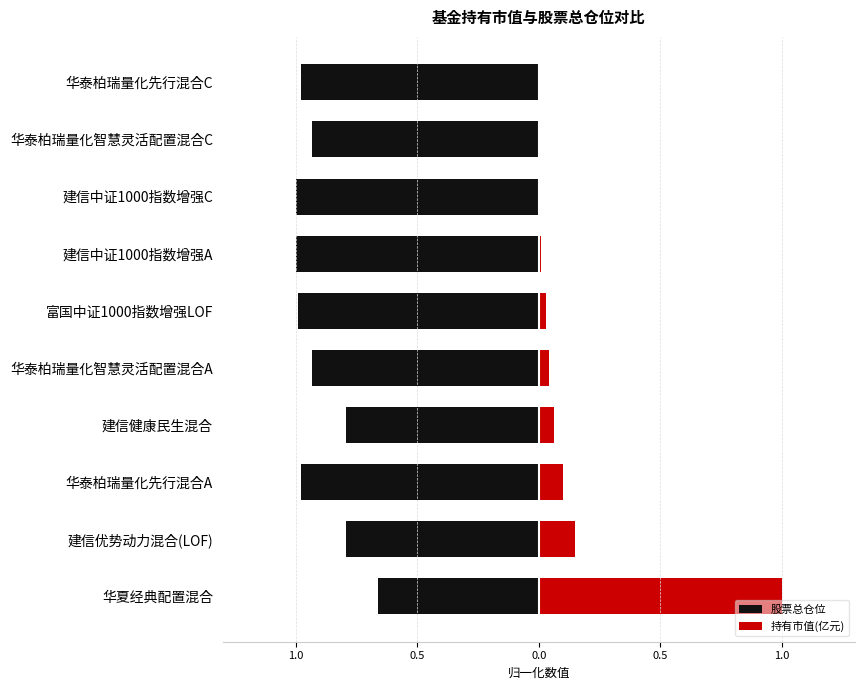

What is the maximum value shown in the chart?

1.0